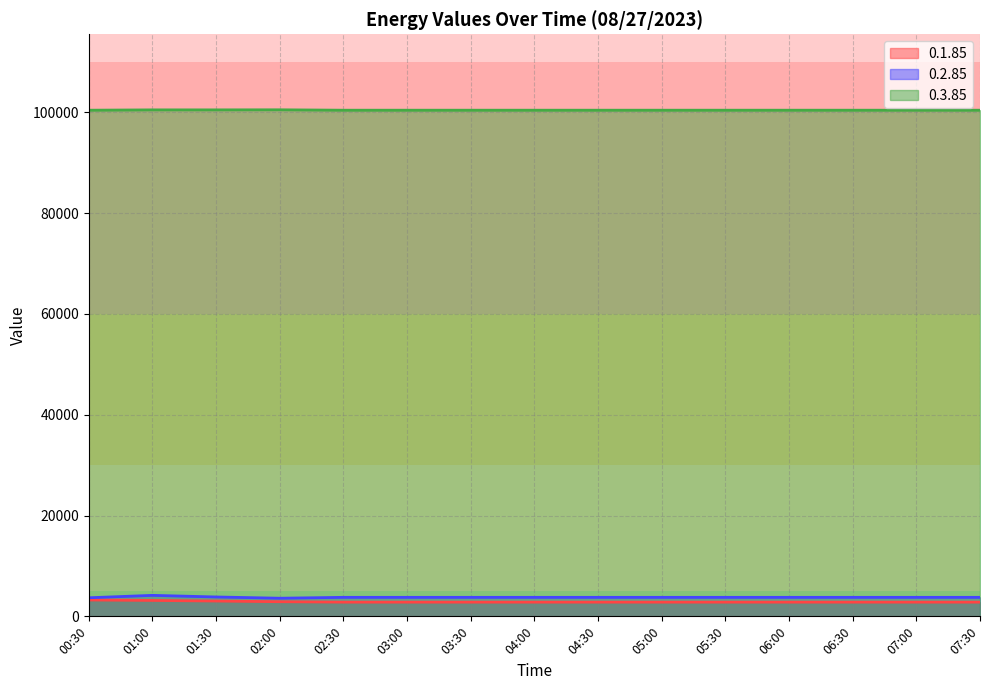

Does the chart display data point markers on the line(s)?

No